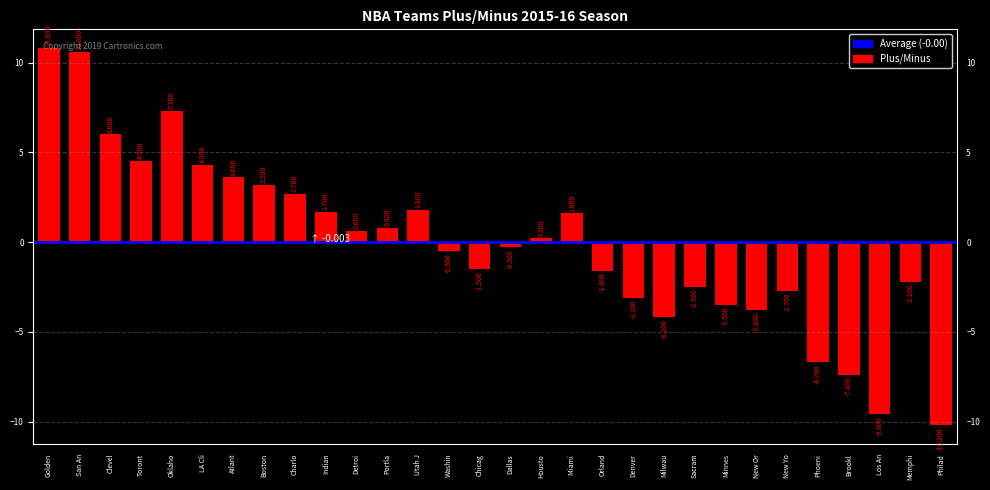

Does the chart contain any negative values?

Yes